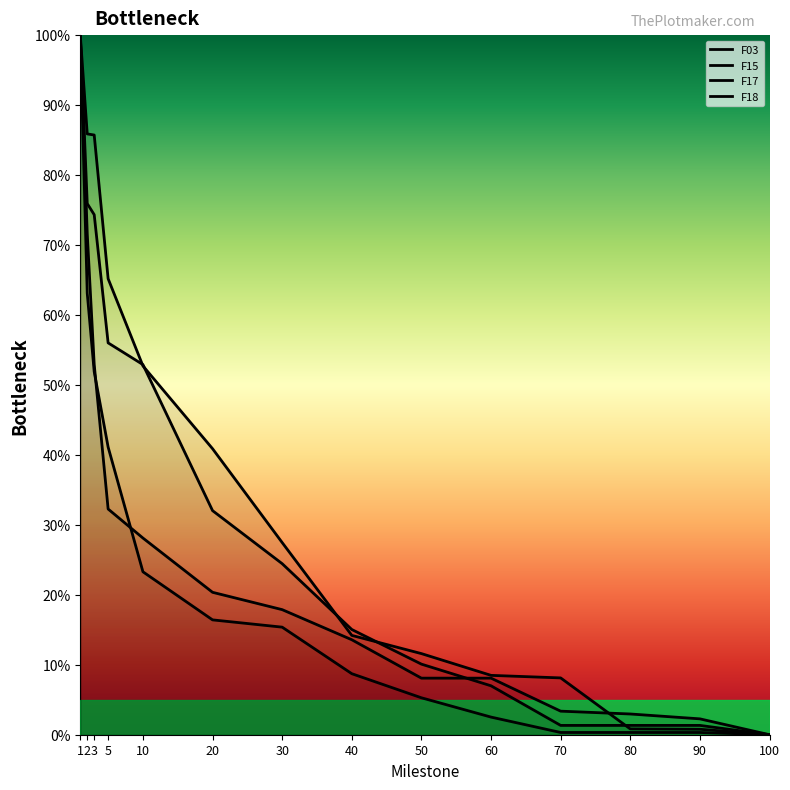

How many values in the F03 series exceed 27?

7